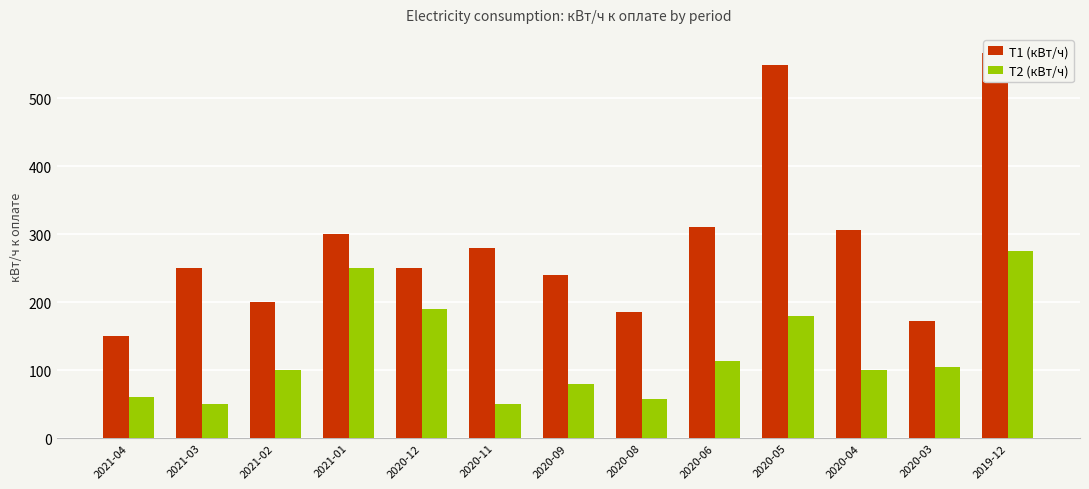

Are the bars horizontal?

No